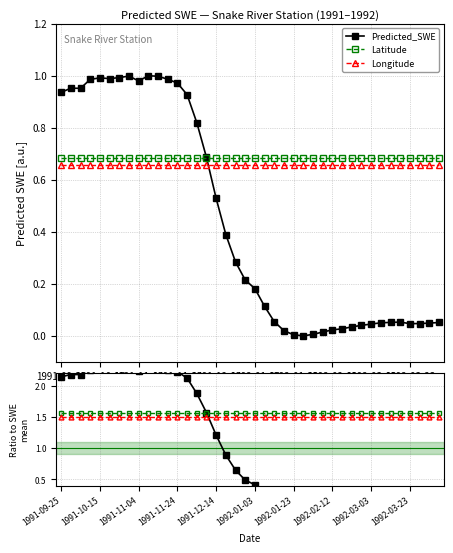

At which category does the chart reach its minimum across all series?

25